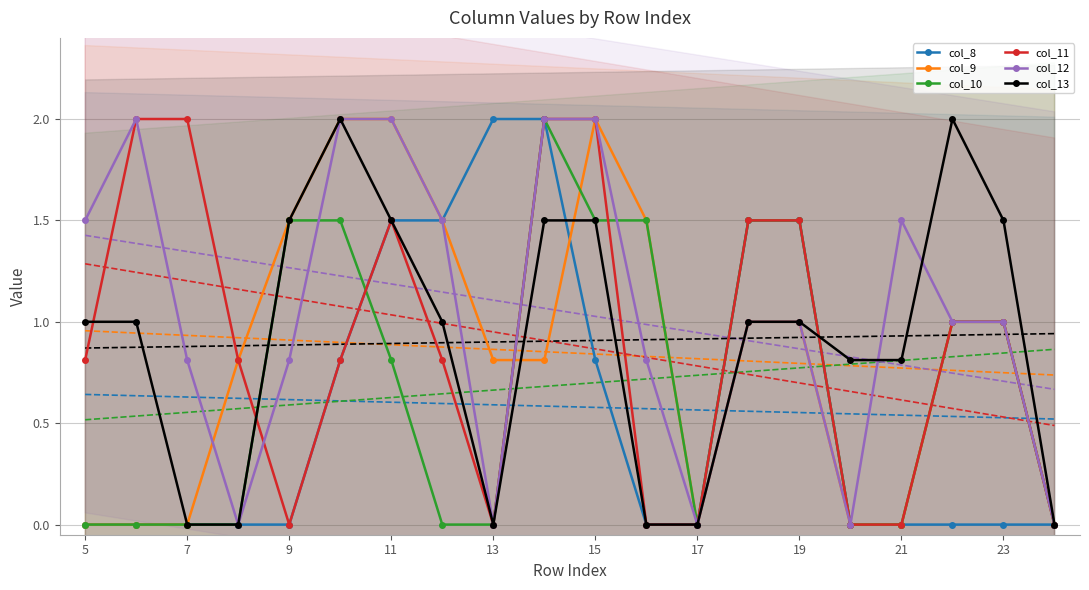

True or false: col_13 and col_9 cross at least once.

True